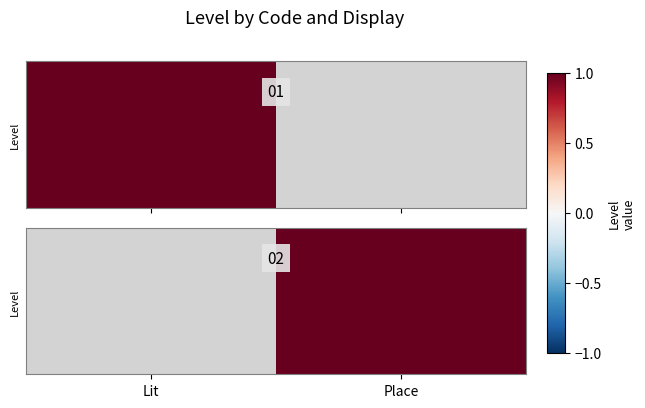

At which category does the chart reach its minimum across all series?

Place